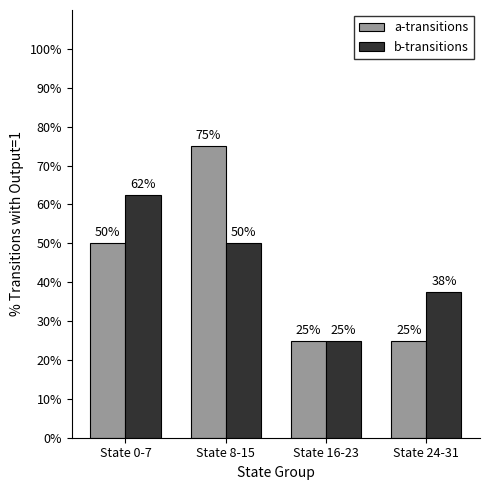

Is the value of a-transitions at State 24-31 greater than the value of b-transitions at State 0-7?

No